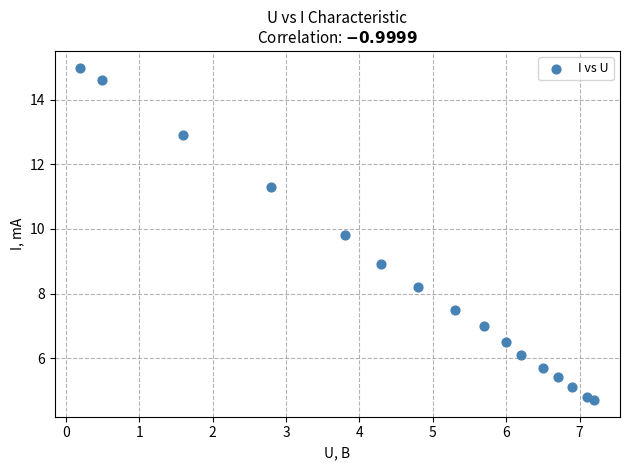

What is the range of Y values (max minus min)?

10.3